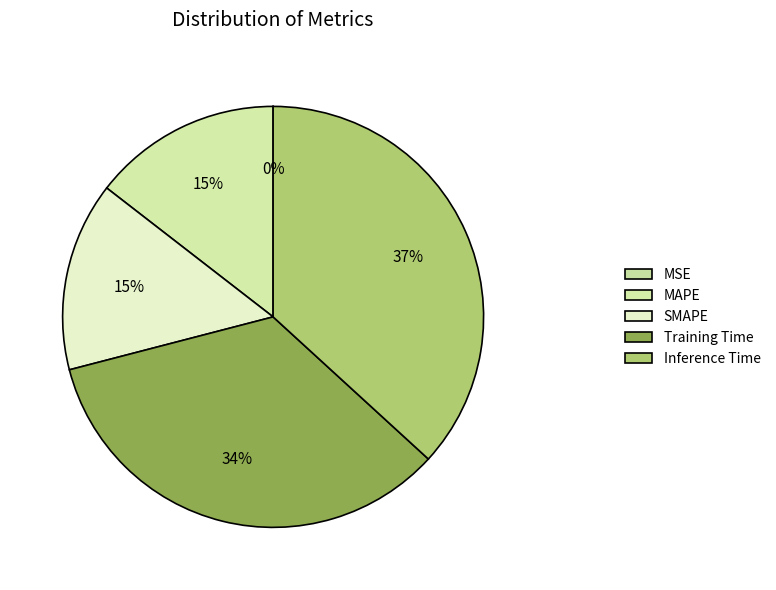

How many slices are in this pie chart?

5